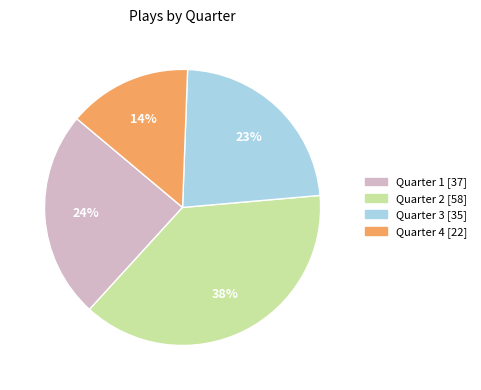

Rank the categories by value from lowest to highest.

Quarter 4, Quarter 3, Quarter 1, Quarter 2